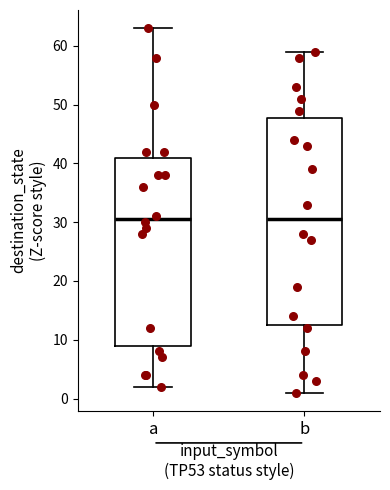

Reading left to right, read every box against the y-axis: the position of its median line, the range the box covers, and the ends of its whiskers. The values are not printed on the chart, so give them approximately, as read against the axis.

a: median 31, box 9 to 41, whiskers 2 to 63
b: median 31, box 13 to 48, whiskers 1 to 59